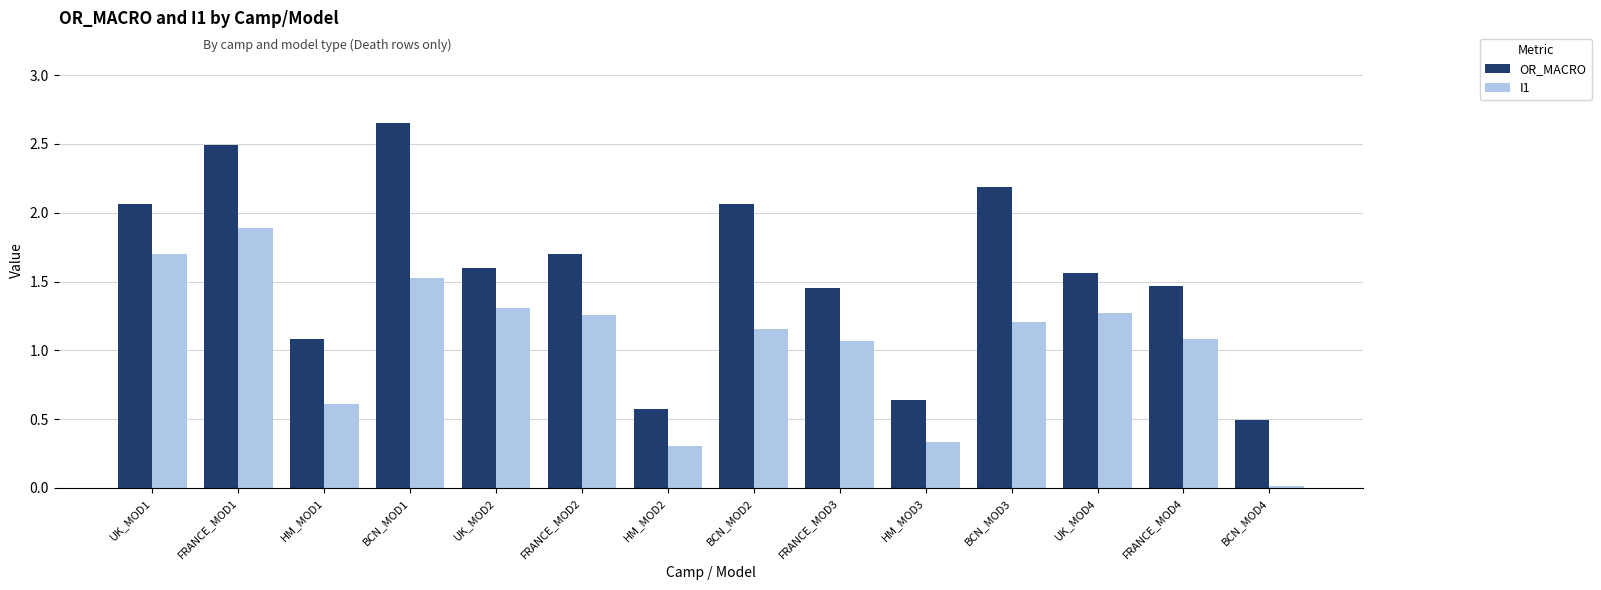

At how many categories does at least one series exceed 0?

14